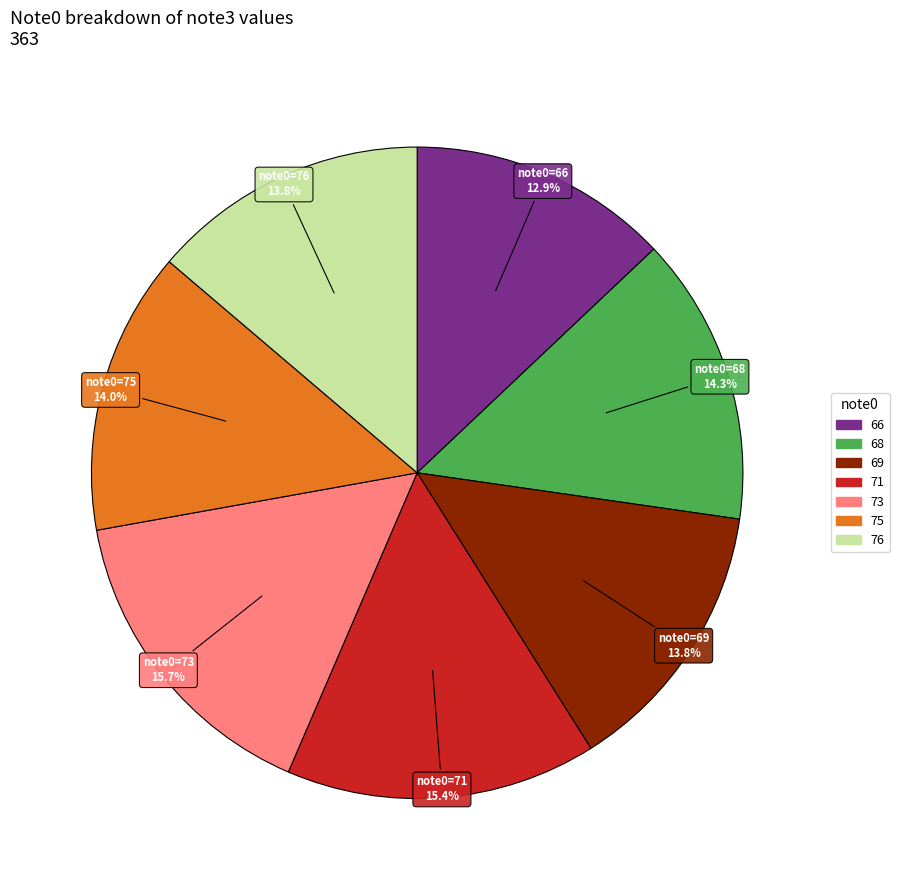

Is there a majority slice in this chart?

No